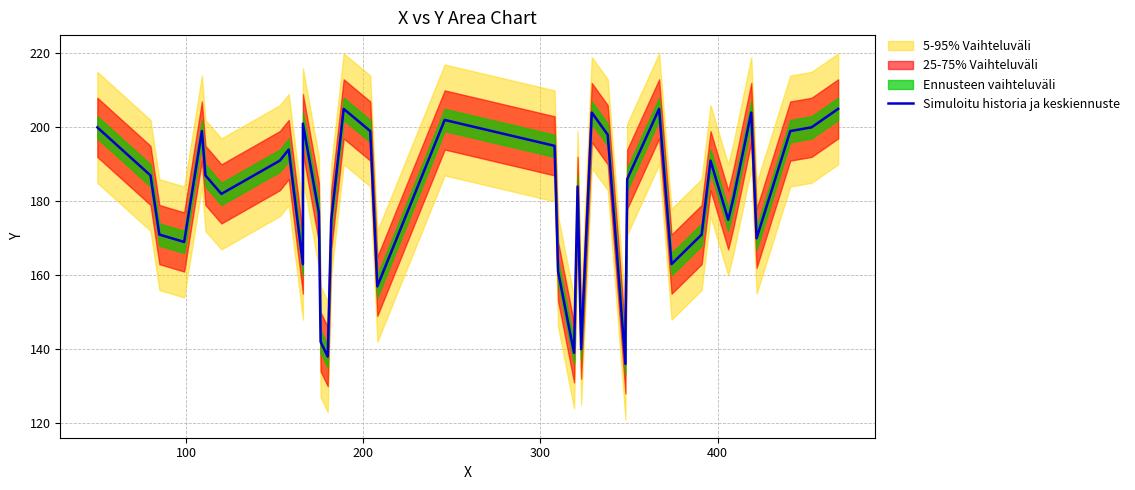

Count the number of categories in the chart.

40